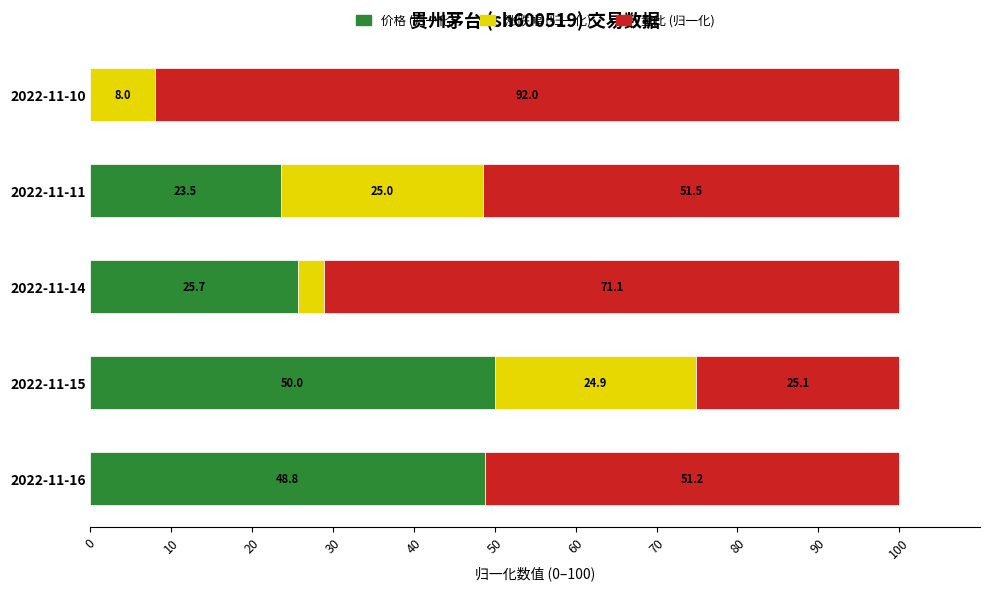

What is the total value across all series at 2022-11-16?

100.0